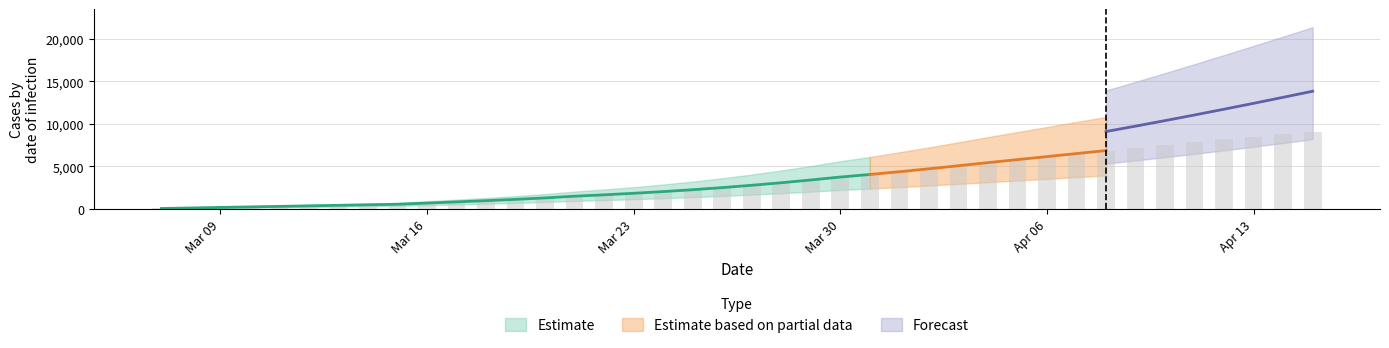

How many data points in predicted_current_infected_lower are less than 1693?

20